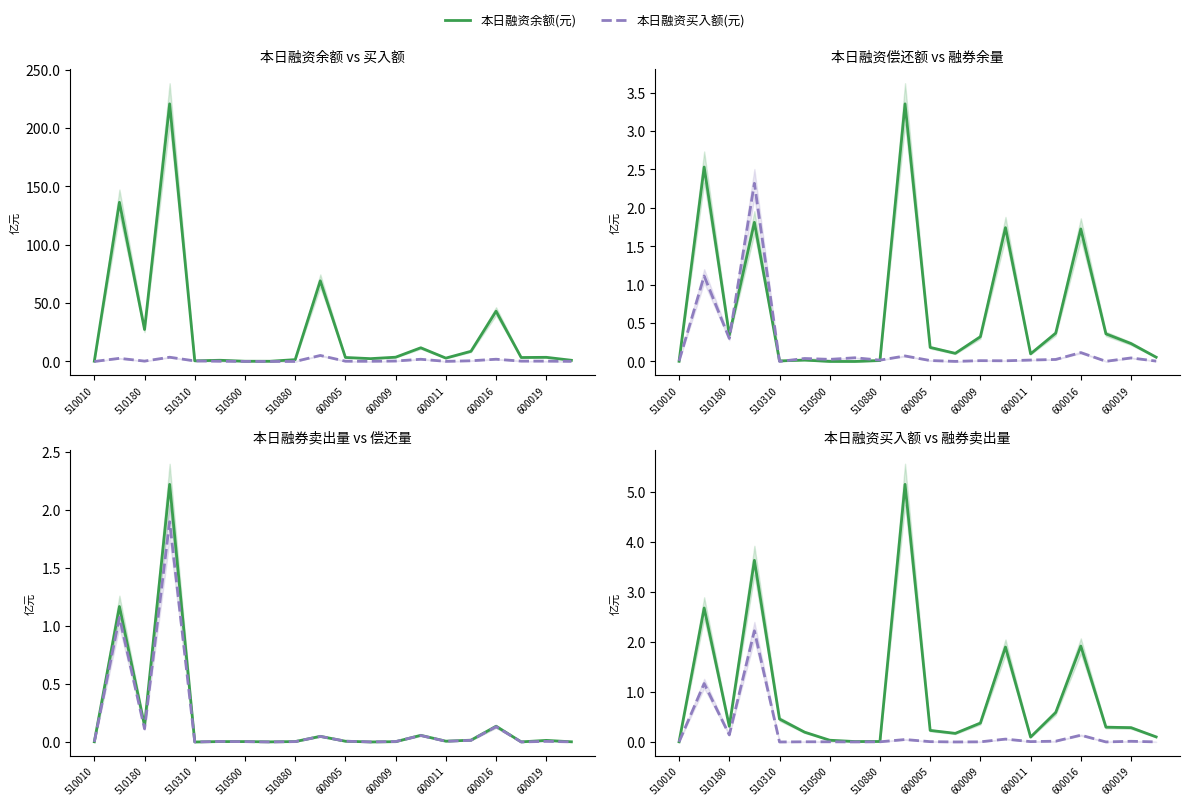

True or false: 本日融券余量 has a value of 0.0 at 17.

False